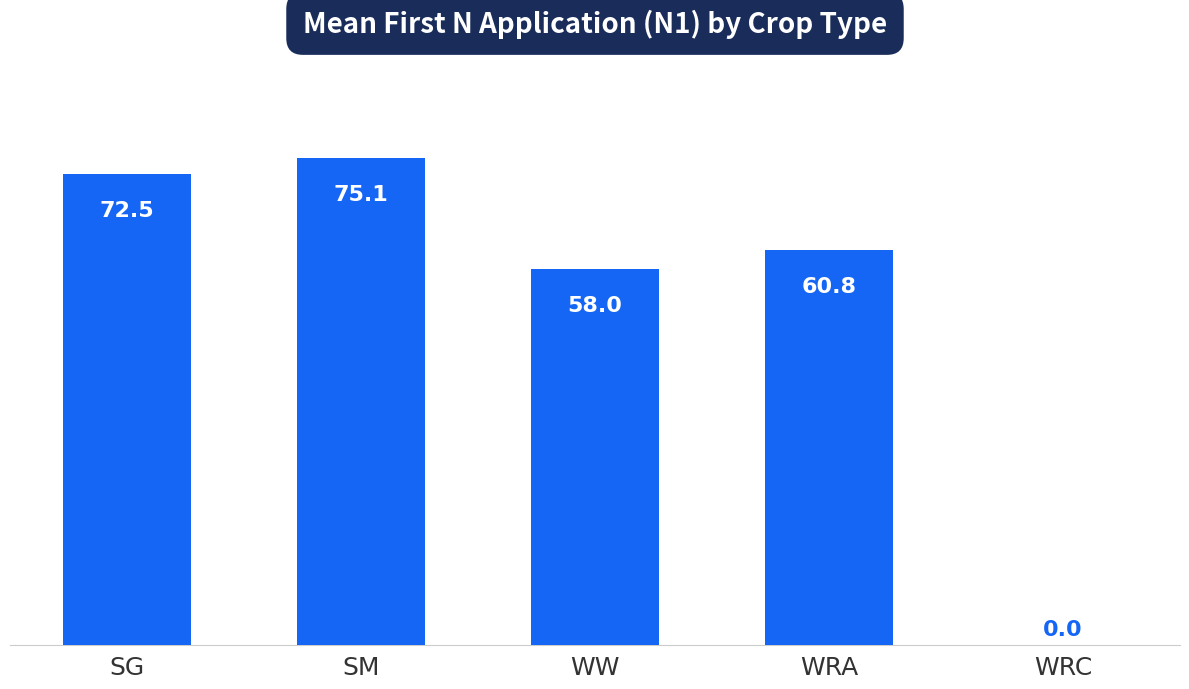

Approximately how many times larger is the value at WRA compared to WW?

1.0